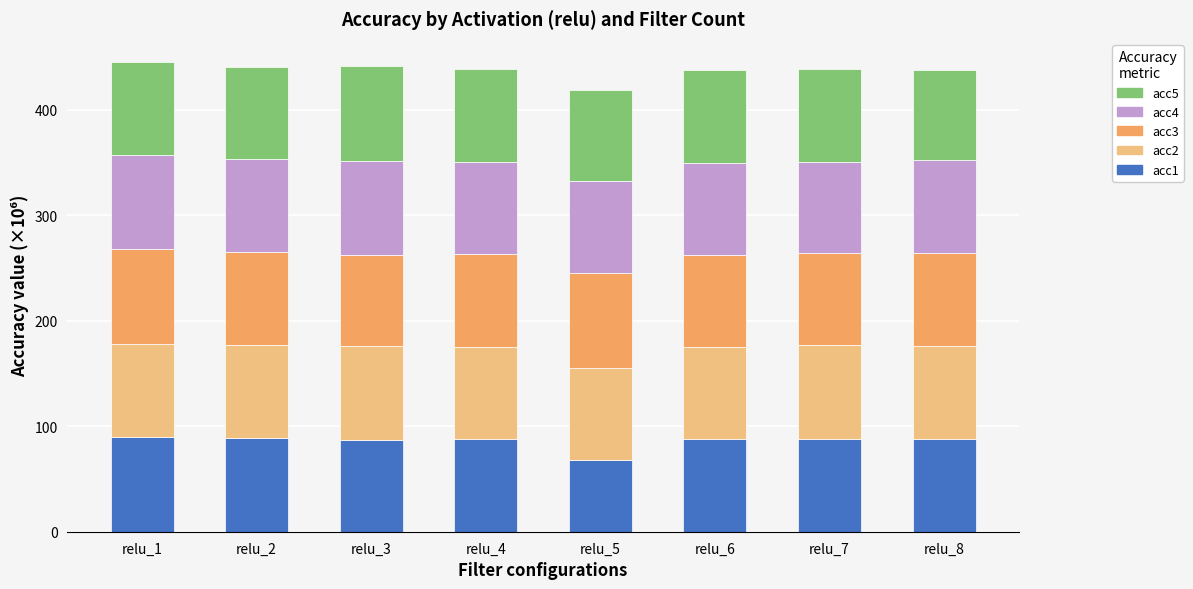

What is the total value across all series at relu_3?

441.8